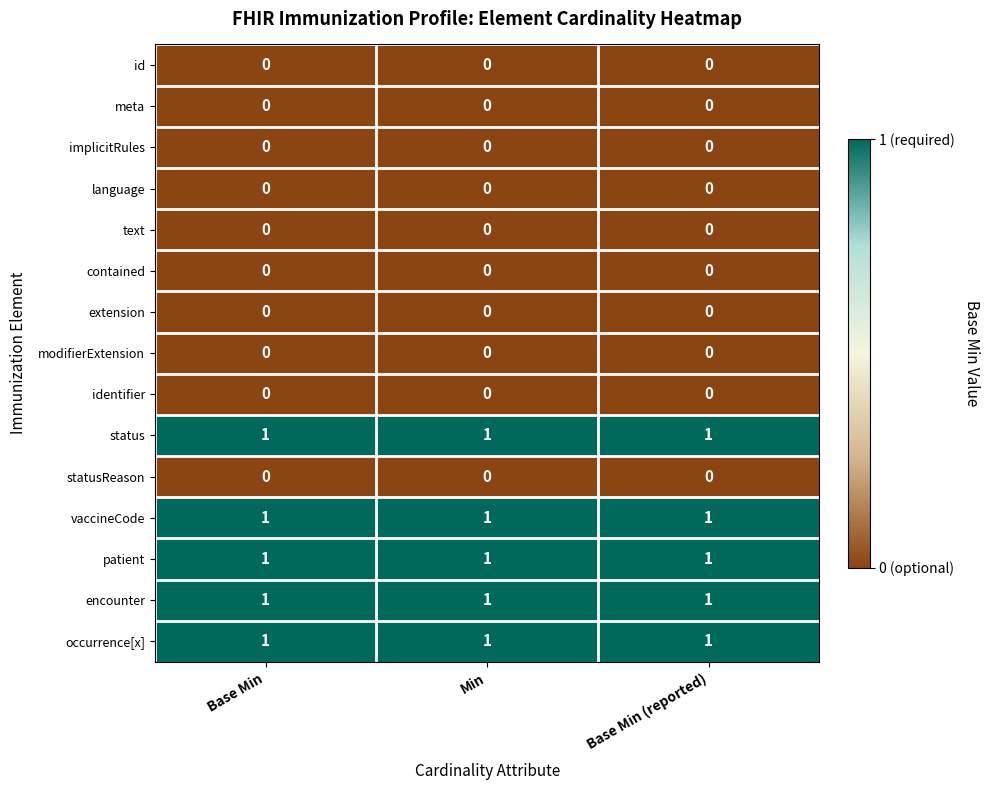

True or false: patient has a value of 2 at Min.

False